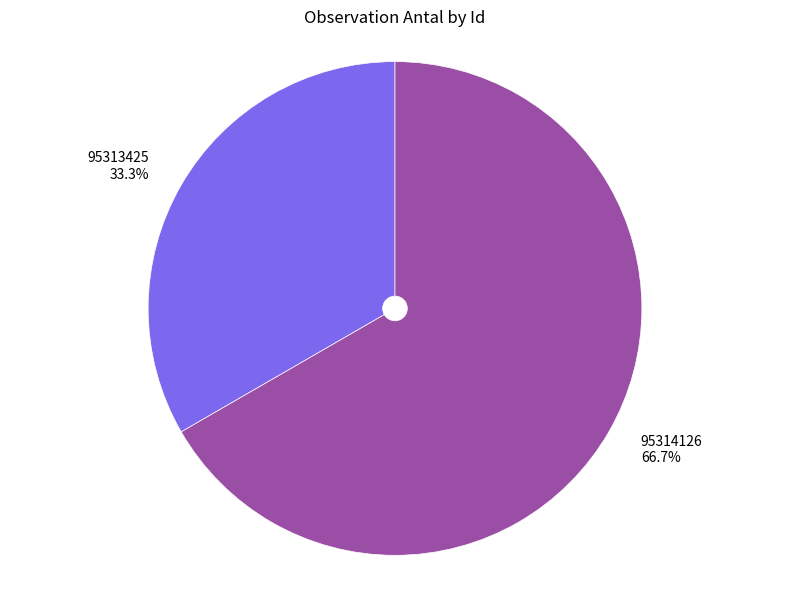

What portion of the pie excludes 95314126?

33.3%